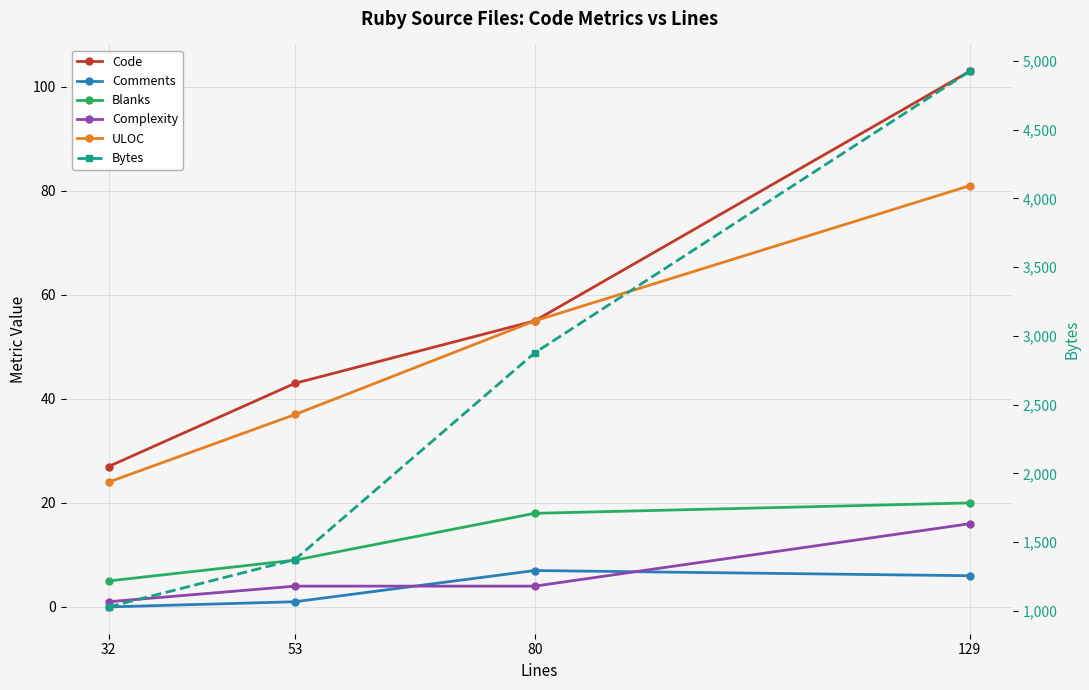

Rank the series at 80 from highest to lowest value.

Bytes, Code, ULOC, Blanks, Comments, Complexity